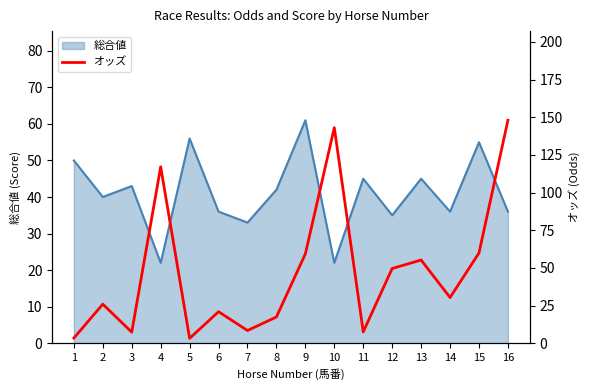

Where does the data first go above 30?

4